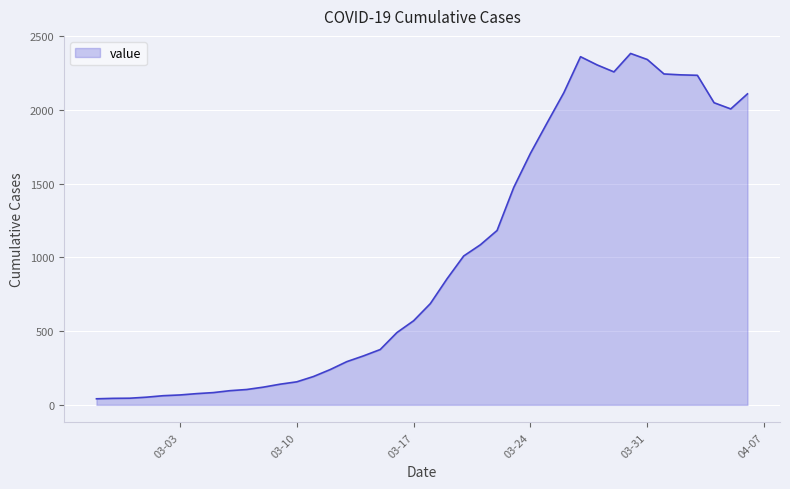

What is the difference between the maximum and minimum values?

2341